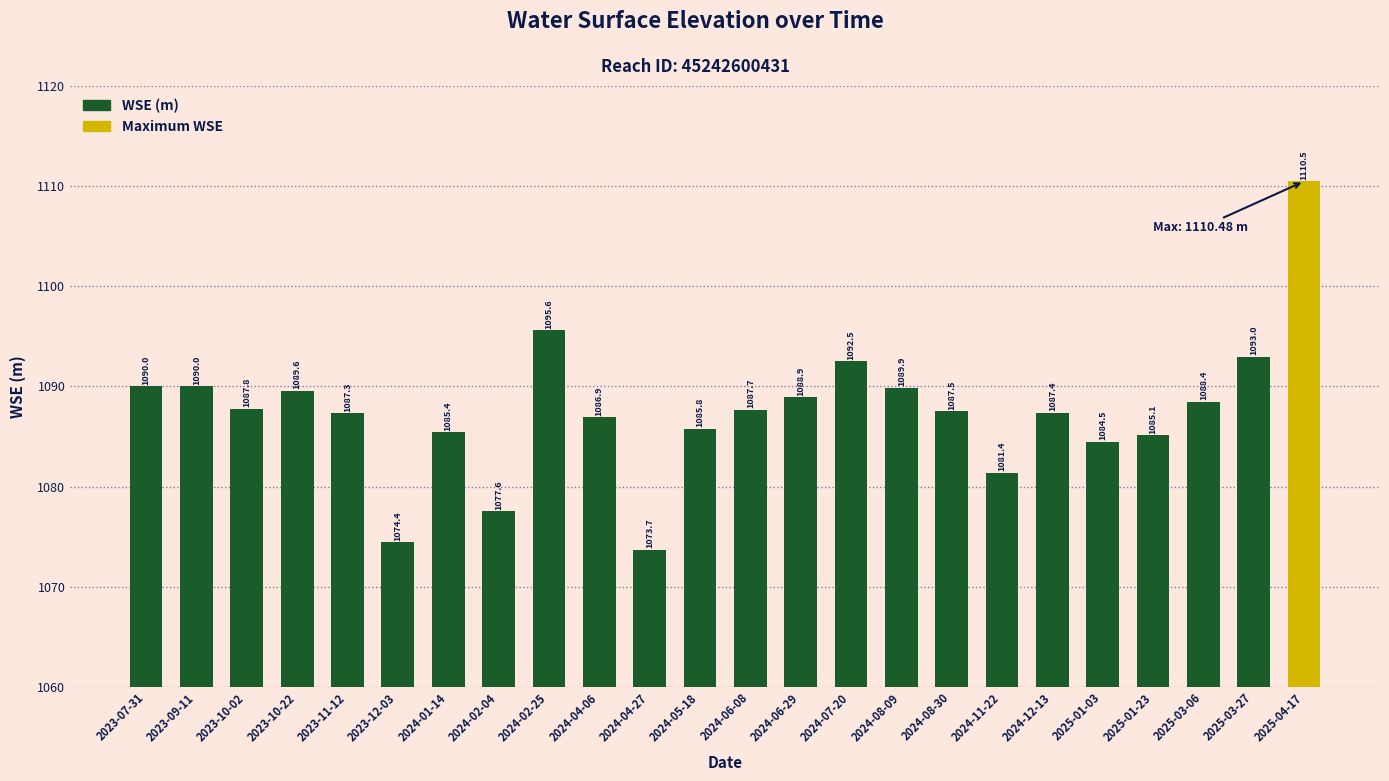

How many values exceed 1087?

15